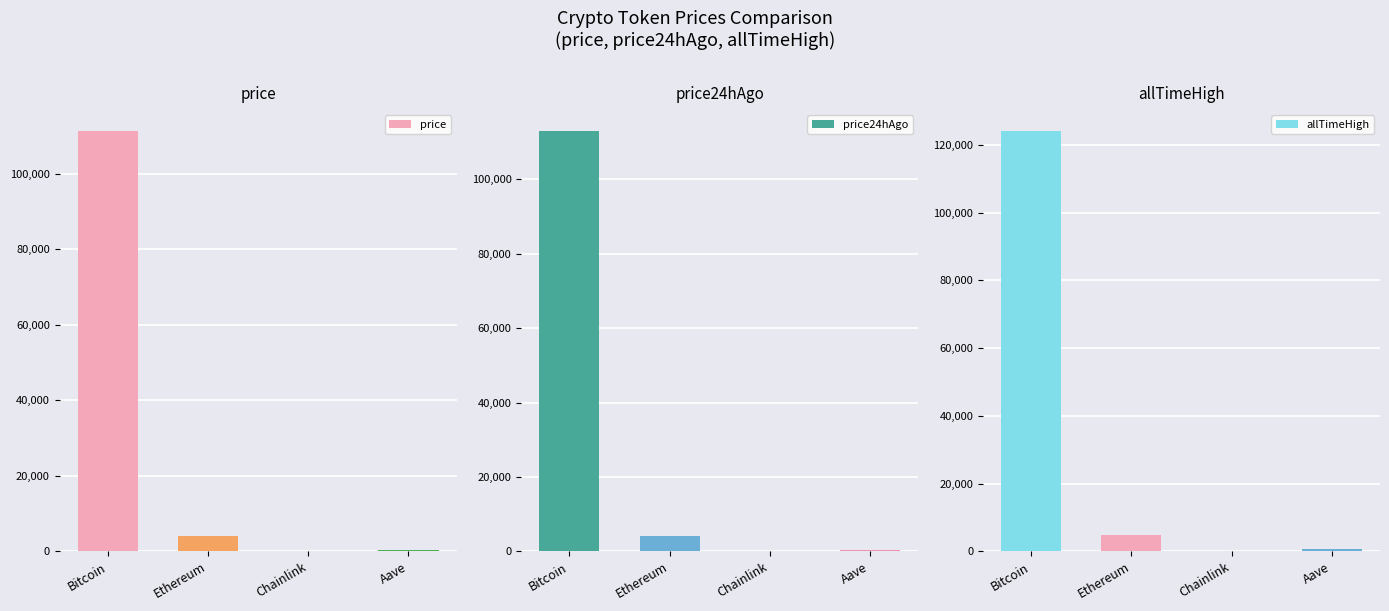

Read the price value at Bitcoin.

111405.0